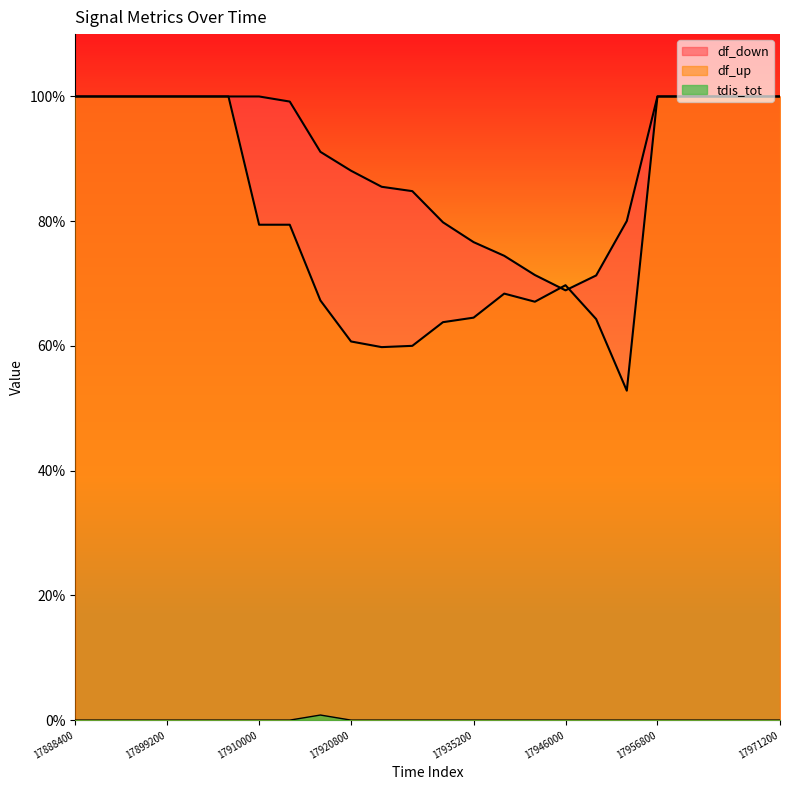

Does the chart display data point markers on the line(s)?

No